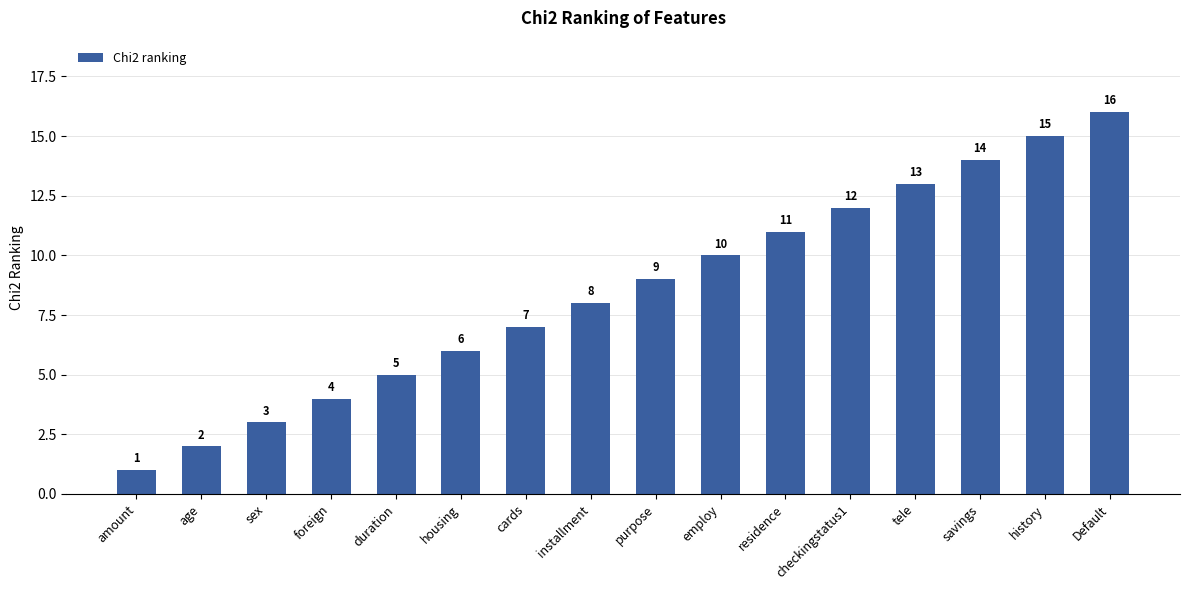

Are the bars horizontal?

No